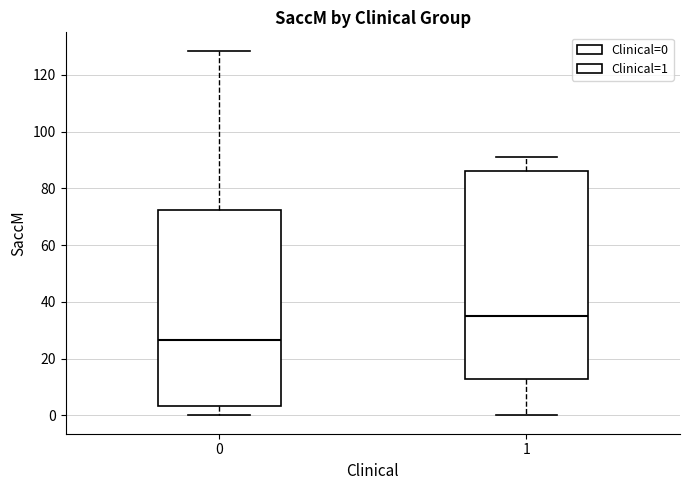

Reading left to right, read every box against the y-axis: the position of its median line, the range the box covers, and the ends of its whiskers. The values are not printed on the chart, so give them approximately, as read against the axis.

0: median 26, box 4 to 72, whiskers 0 to 128
1: median 36, box 12 to 86, whiskers 0 to 90